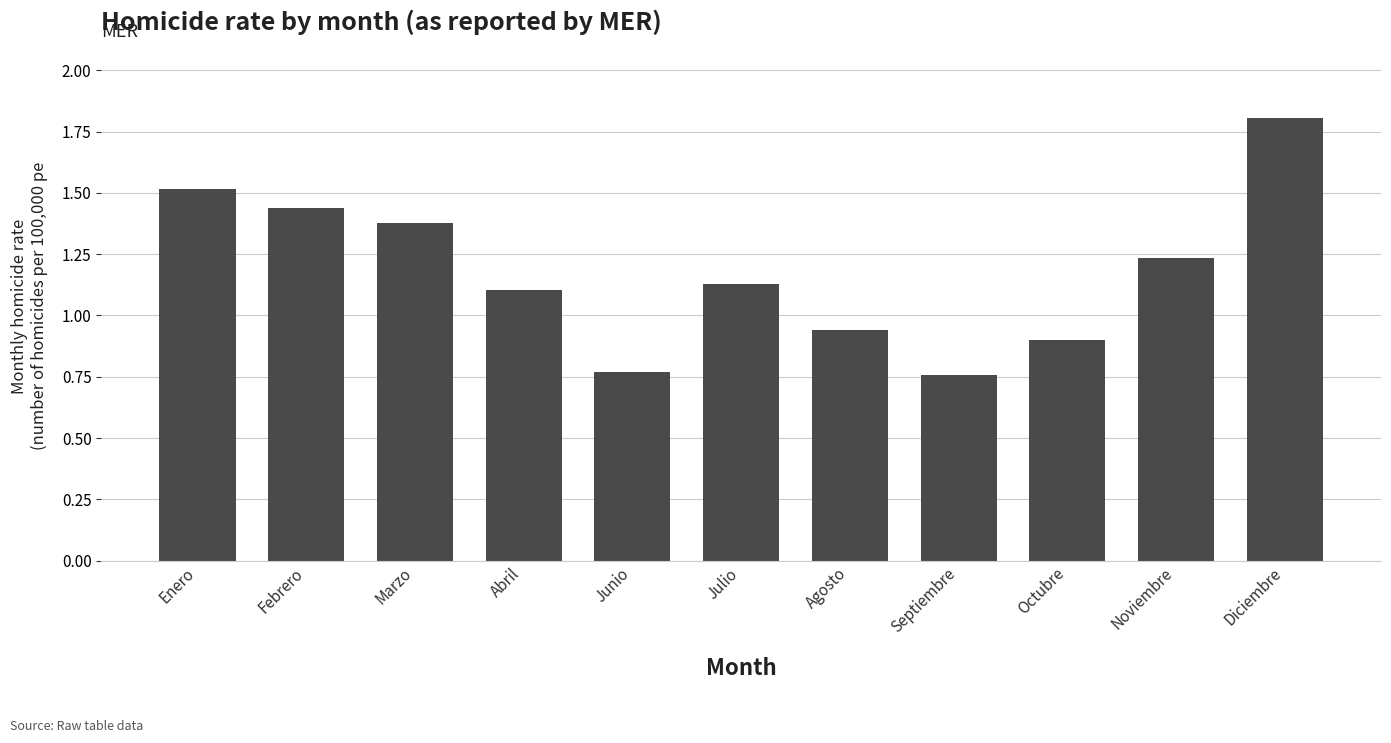

What is the label of the 10th bar from the right?

Febrero